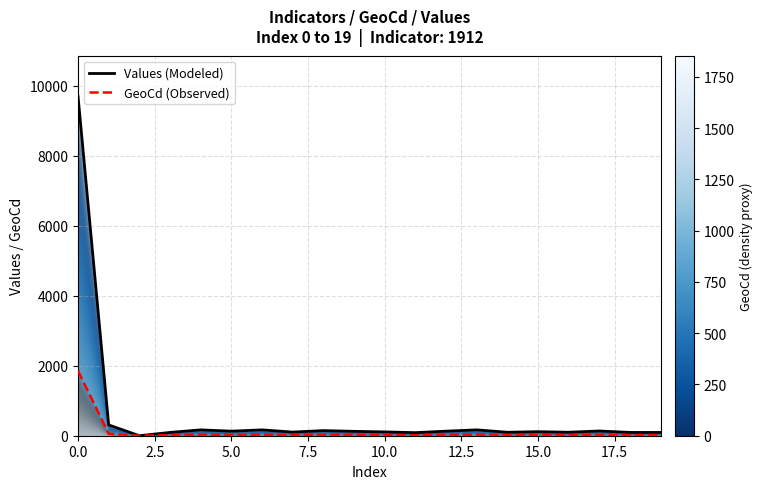

Rank the series by their maximum value, from highest to lowest.

Values (Modeled), GeoCd (Observed)